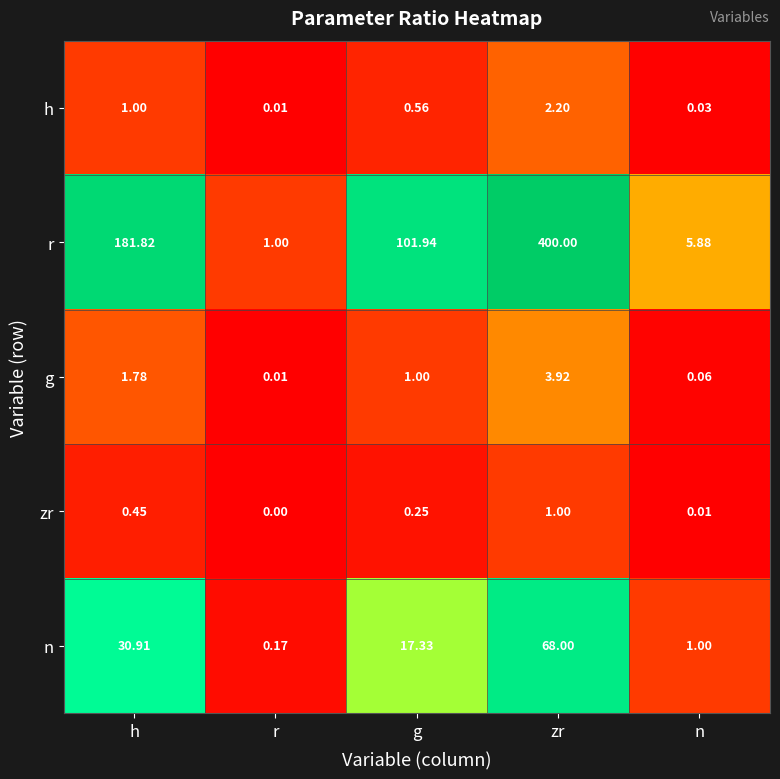

At how many categories does at least one series exceed 0?

5